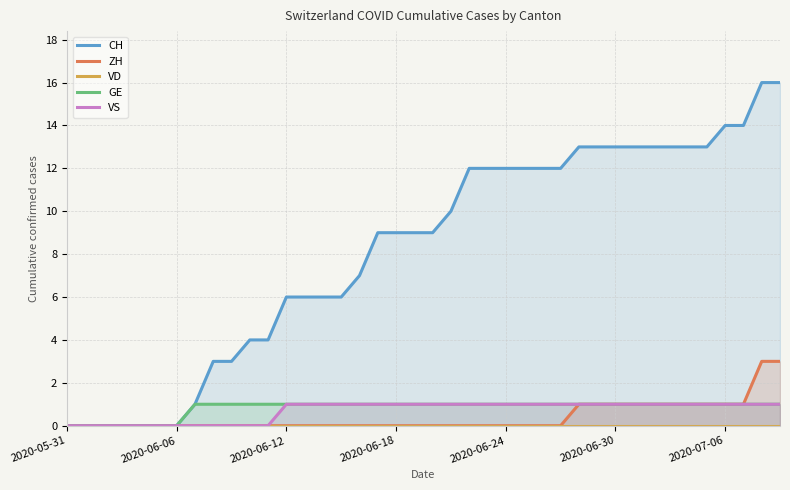

Where is VD nearest to the value 0?

2020-05-31